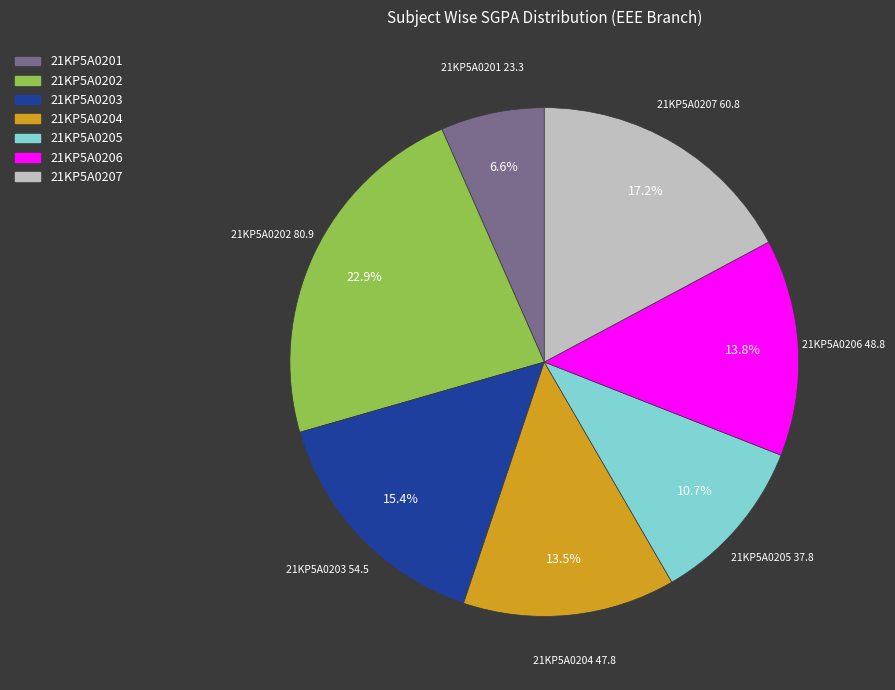

The 21KP5A0202 slice represents 23% of the pie. True or false?

True